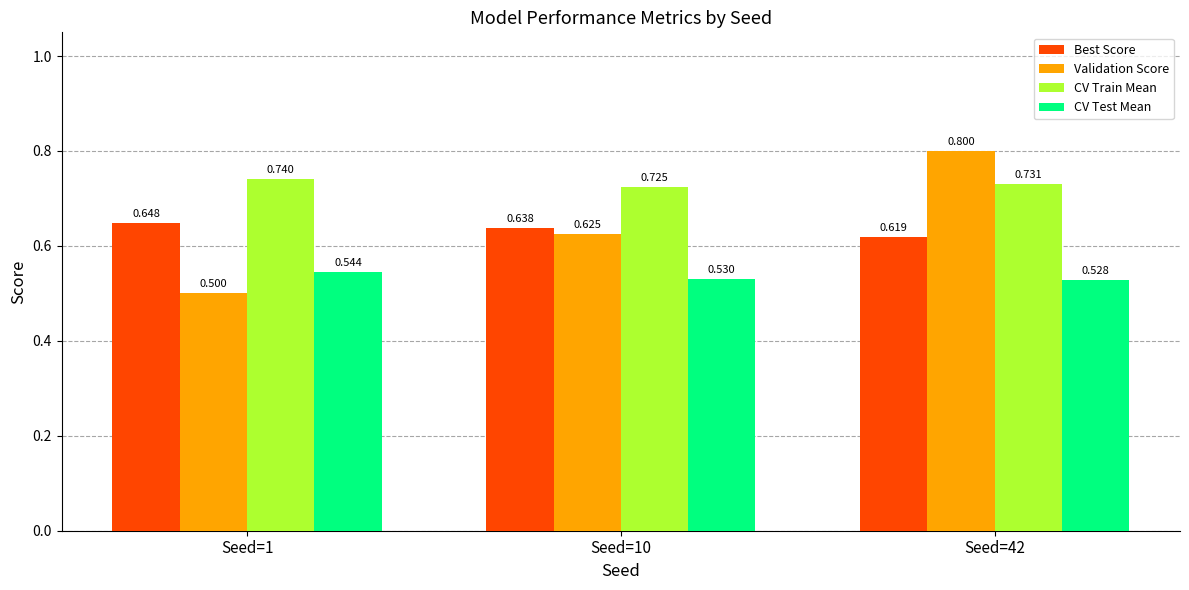

List the labels in order of CV Test Mean value, largest first.

Seed=1, Seed=10, Seed=42